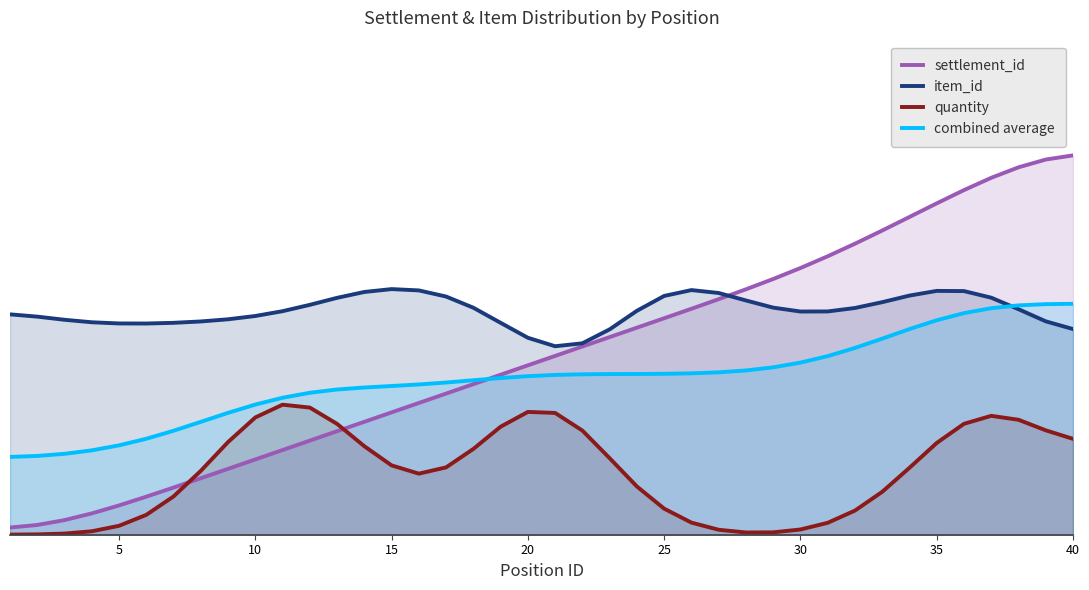

List the series in order of their overall mean, highest first.

item_id, settlement_id, combined average, quantity